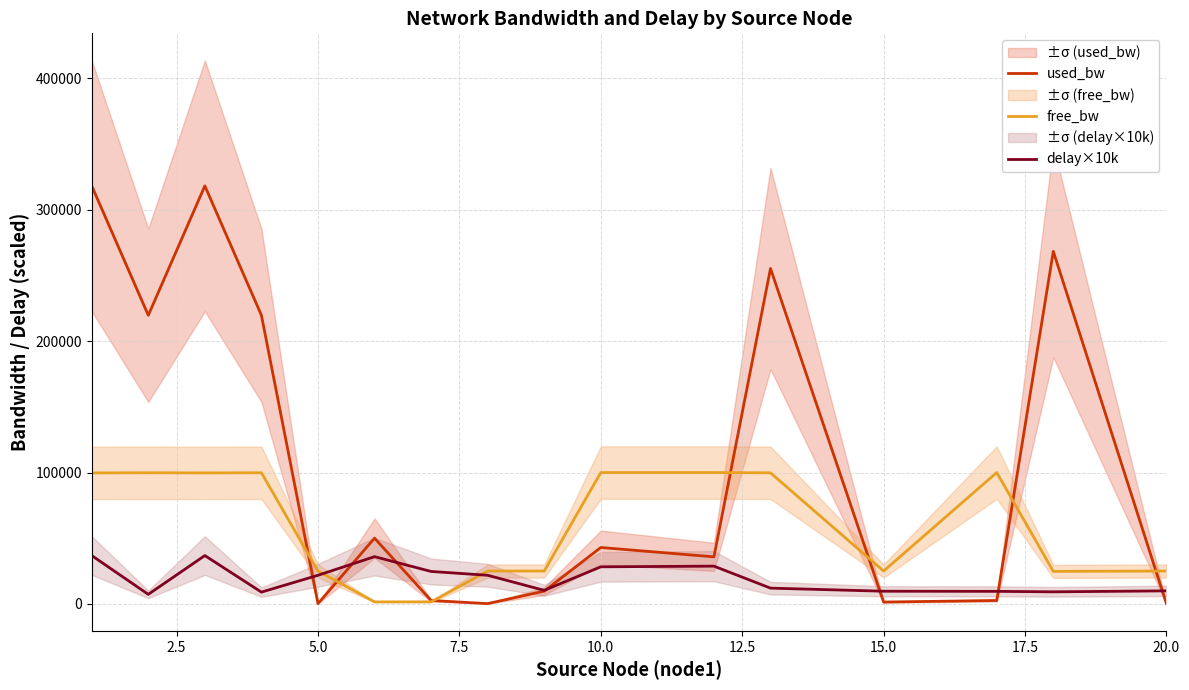

What is the smallest value displayed?

143.3